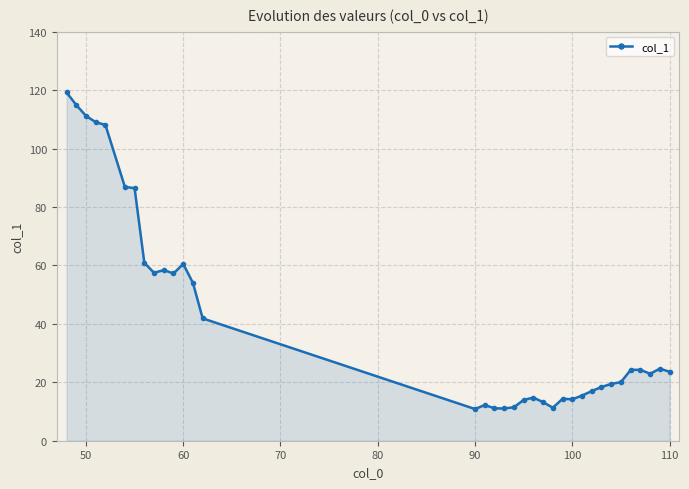

What is the difference between the maximum and minimum values?

108.4